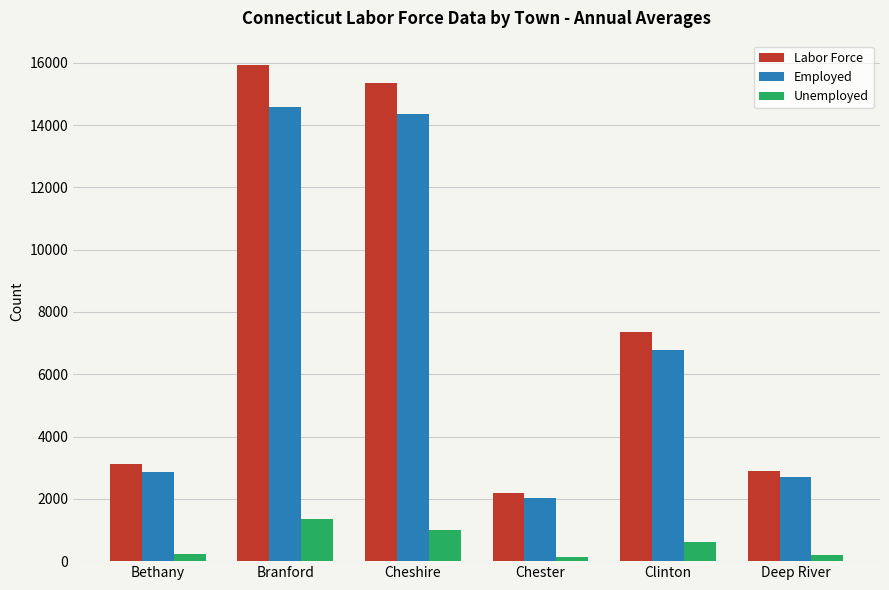

What is the label of the 5th bar from the left?

Clinton